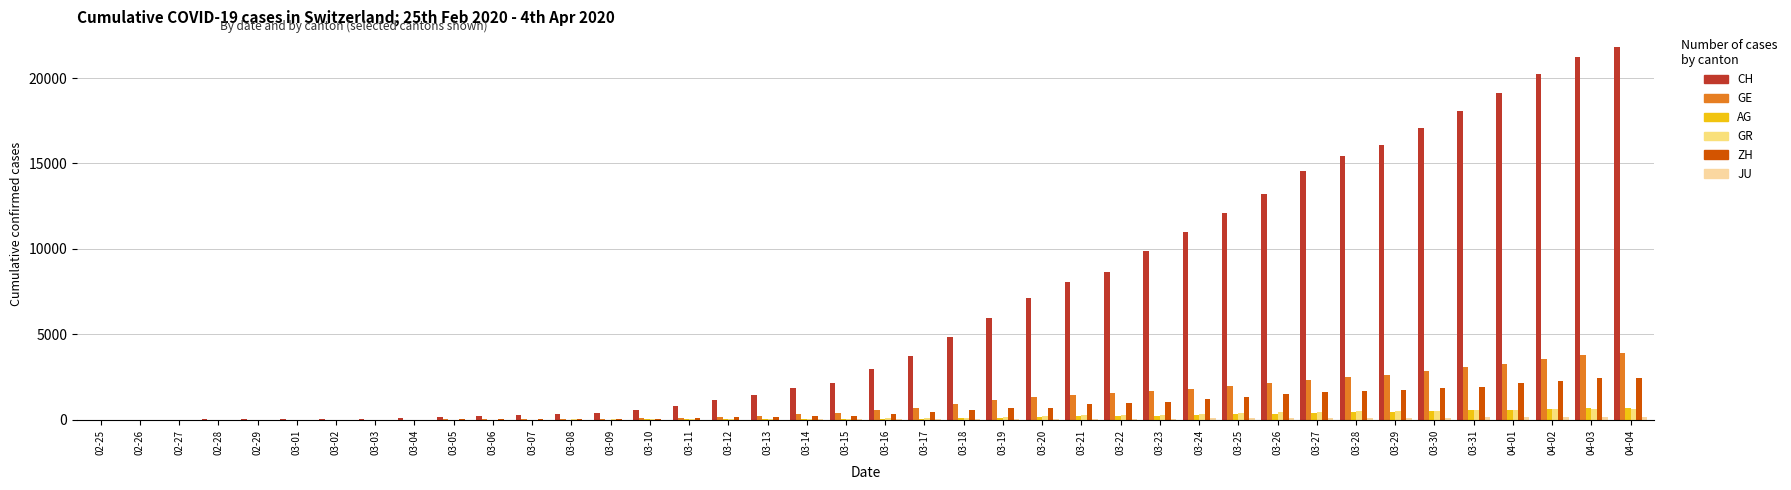

How many distinct data groups are displayed?

6